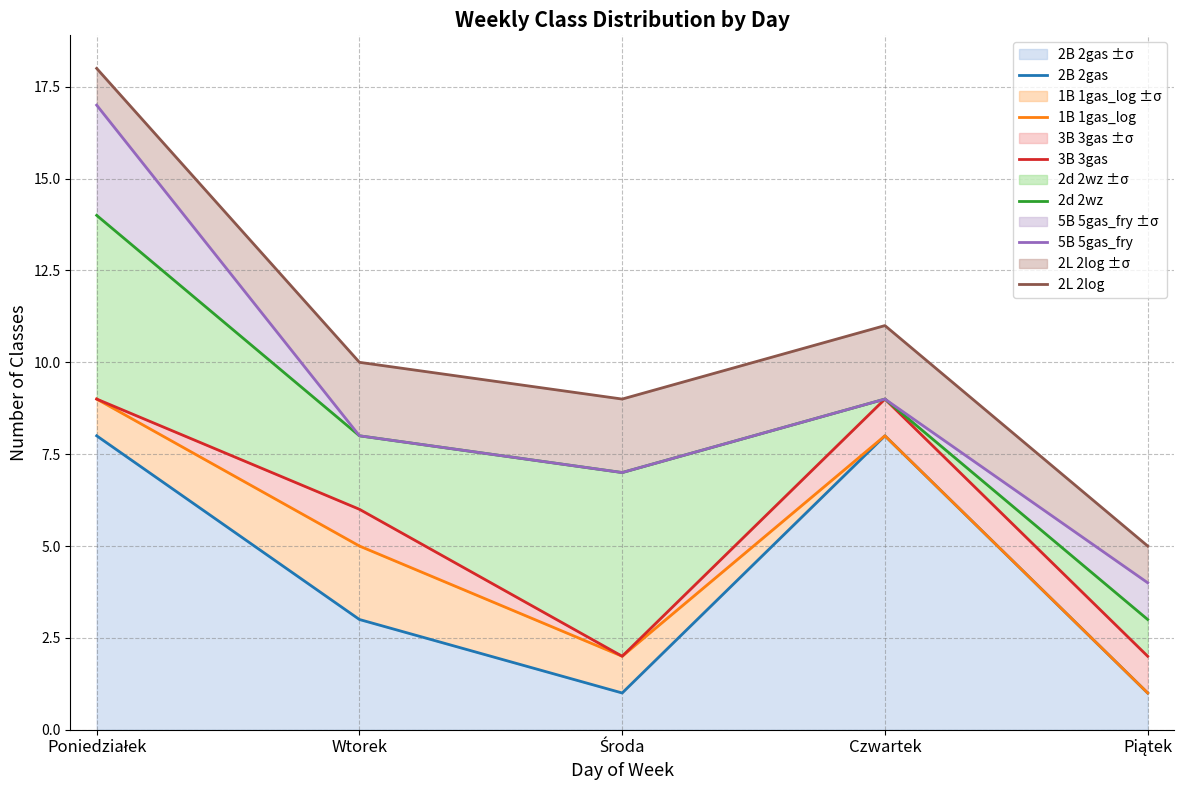

In 1B 1gas_log, how many points are lower than both neighbors (excluding endpoints)?

1